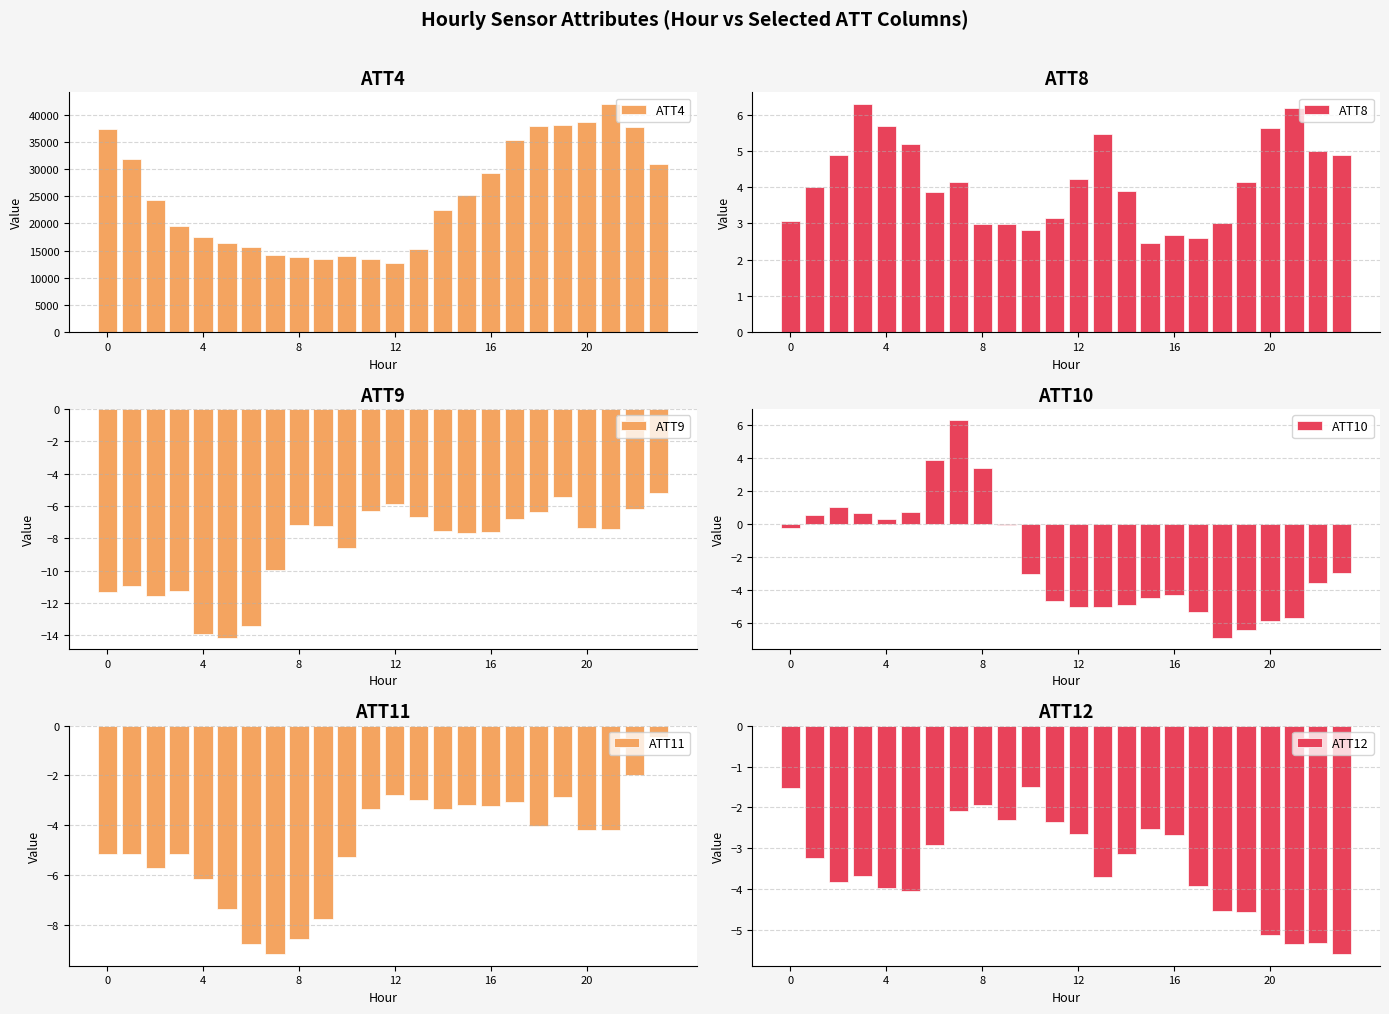

Which category has the highest value in the ATT4 series?

21